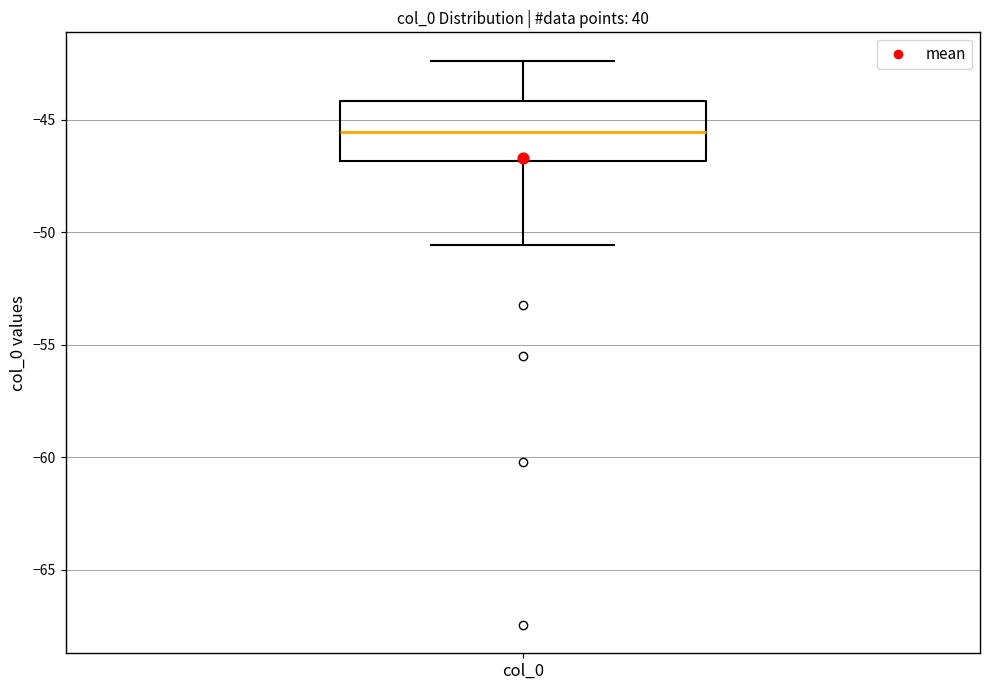

Read this box plot against the y-axis: the position of the median line, the range covered by the box, and the ends of both whiskers. The values are not printed on the chart, so give them approximately, as read against the axis.

median -45.5, box -47.0 to -44.0, whiskers -50.5 to -42.5